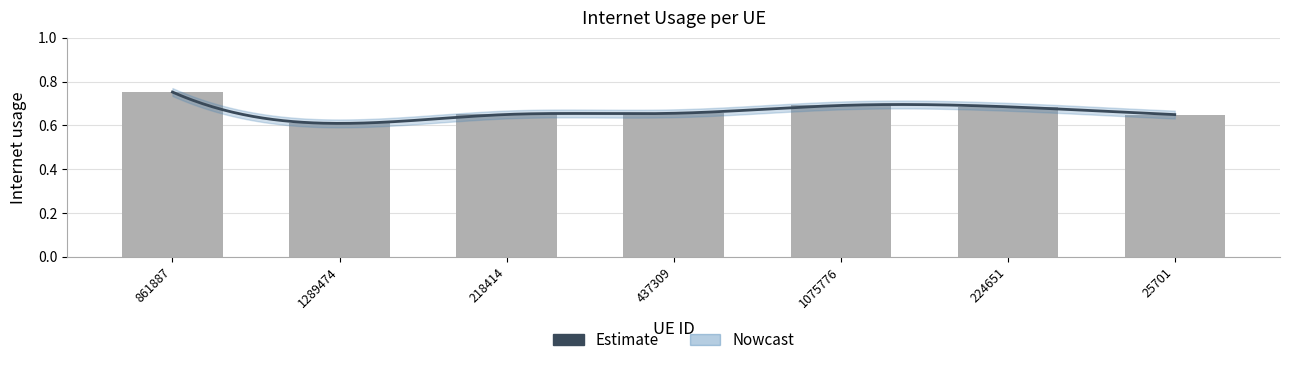

What is the minimum value shown in the chart?

0.6